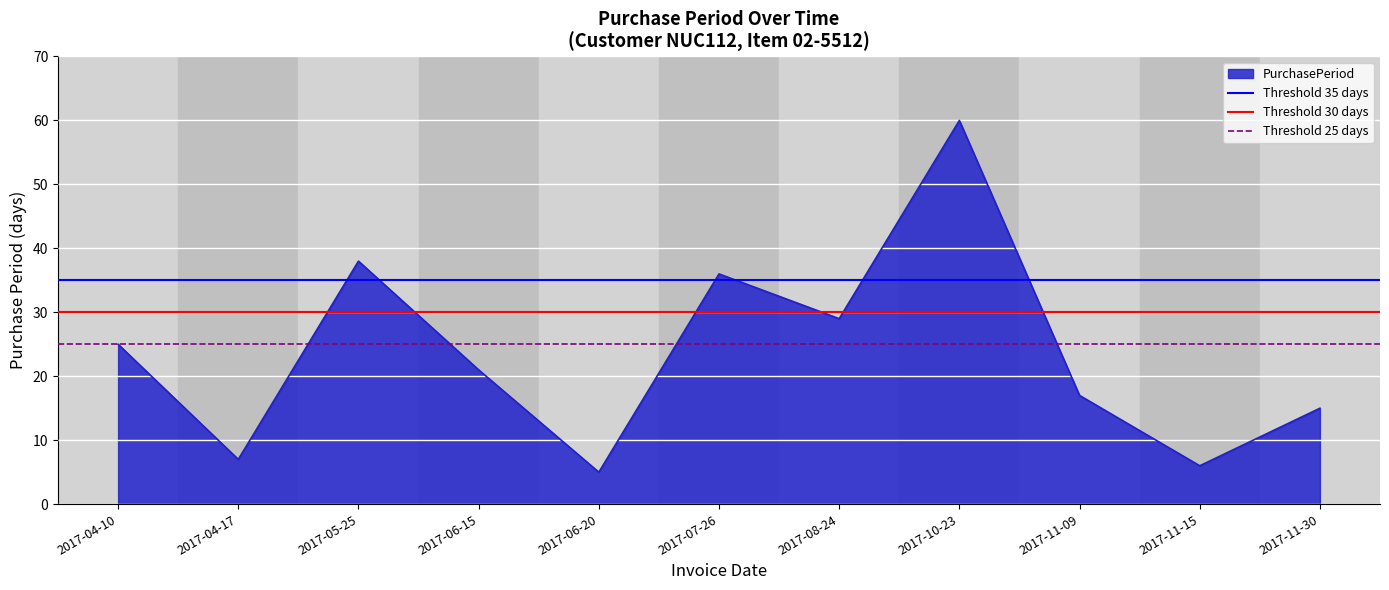

Does the chart display data point markers on the line(s)?

No